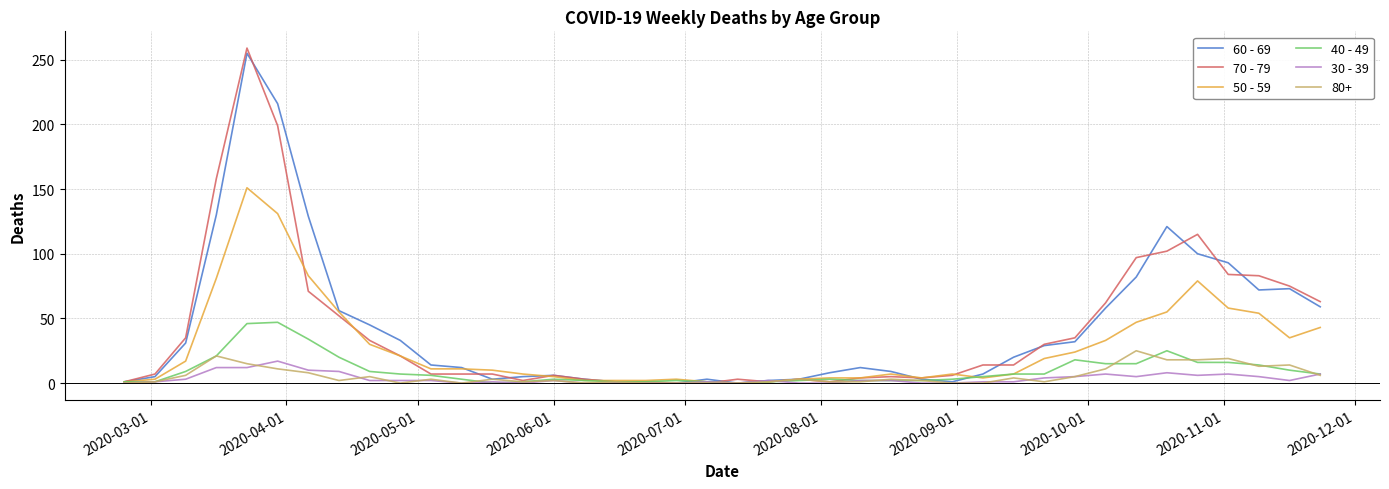

Which series has the widest spread of values?

70 - 79